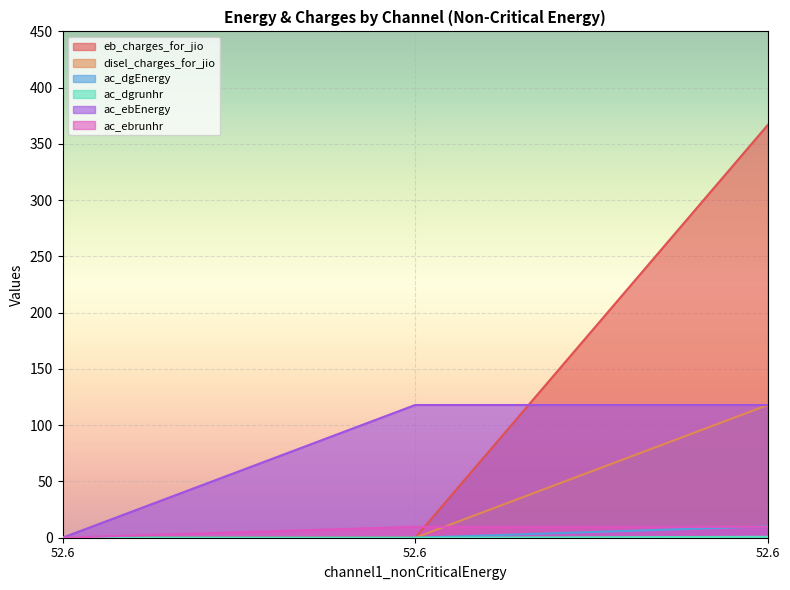

Where is ac_ebrunhr nearest to the value 4?

52.6